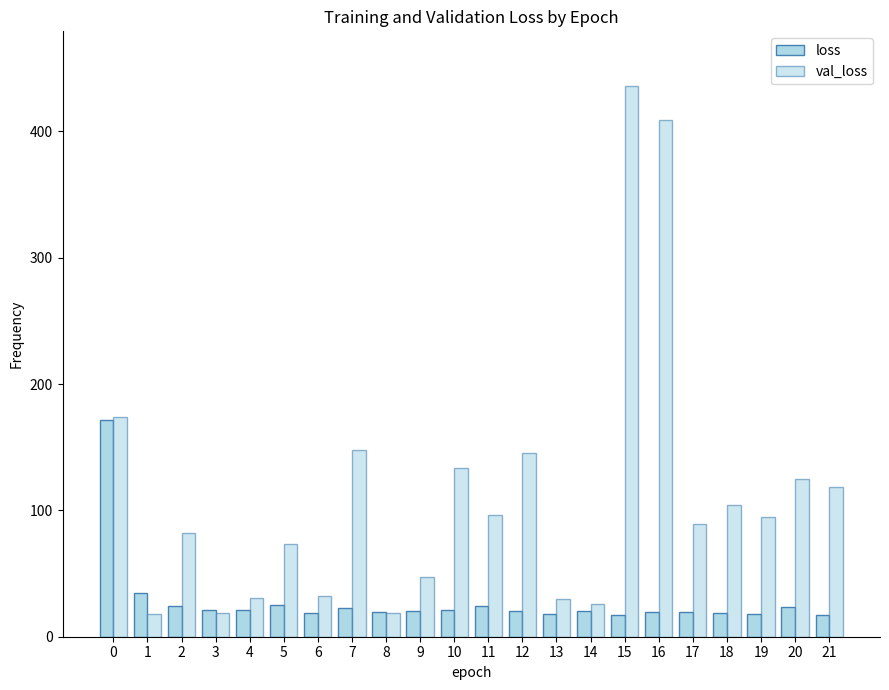

Count the number of data series in this chart.

2